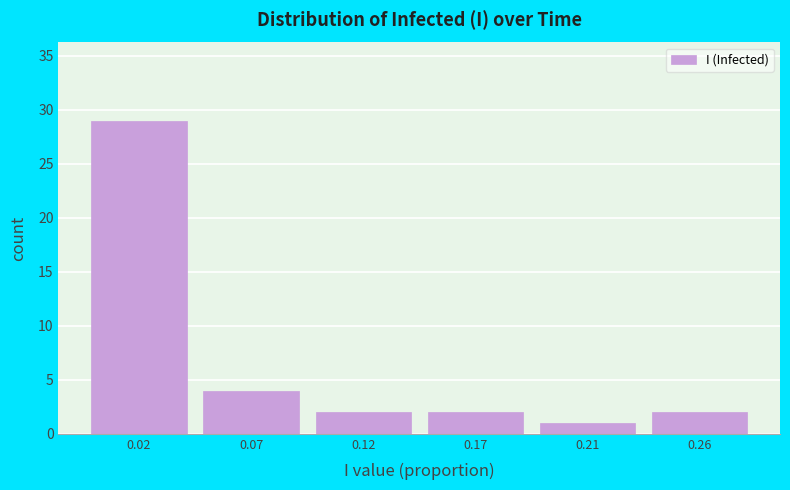

Reading left to right, what are all the values shown in this chart?

0.02=29	0.07=4	0.12=2	0.17=2	0.21=1	0.26=2